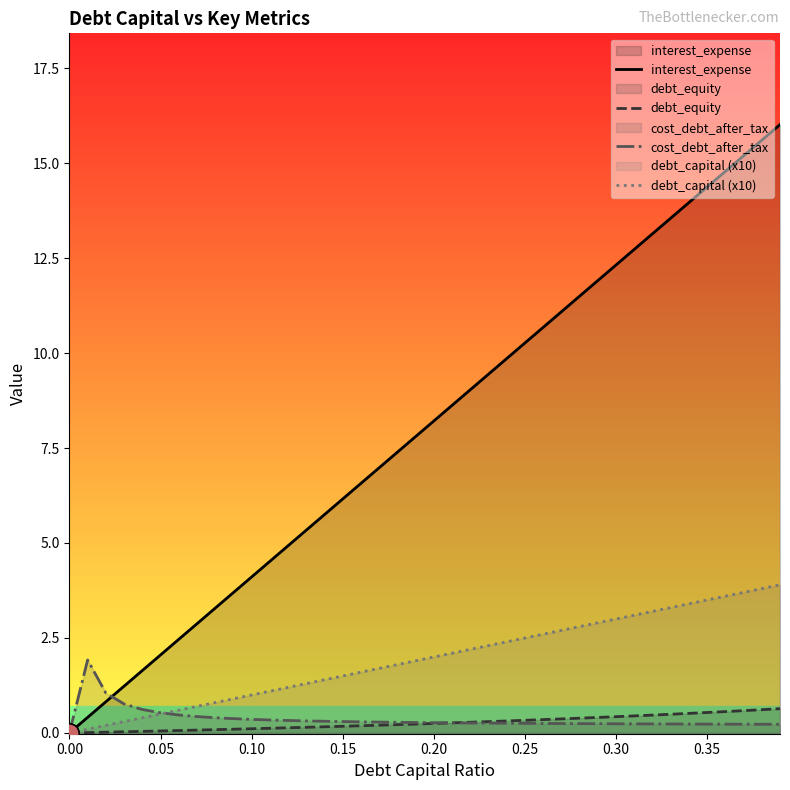

What are all the series names shown in the legend?

interest_expense, debt_equity, cost_debt_after_tax, debt_capital (x10)